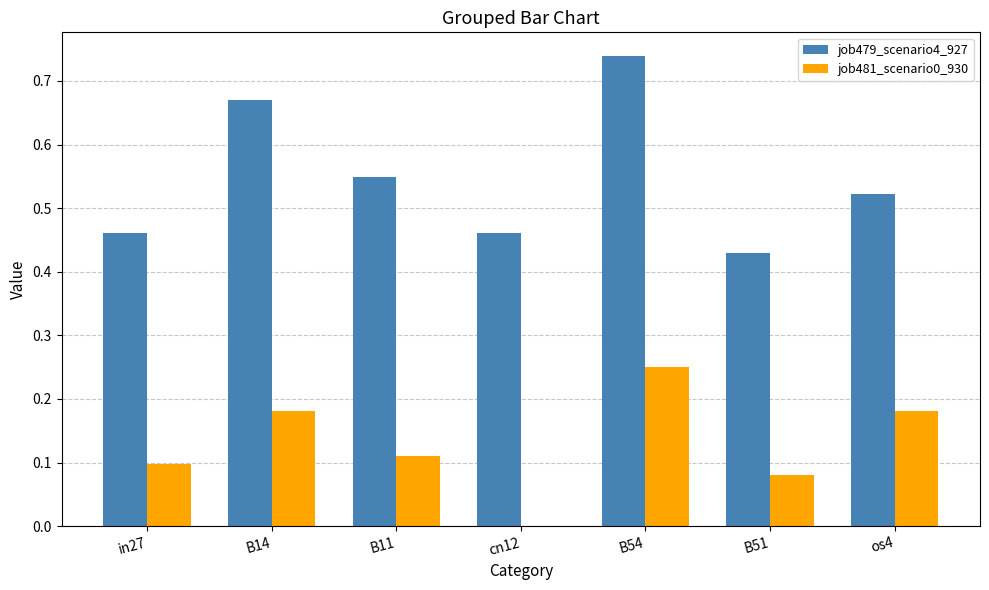

Which label corresponds to the largest value in the chart?

B54